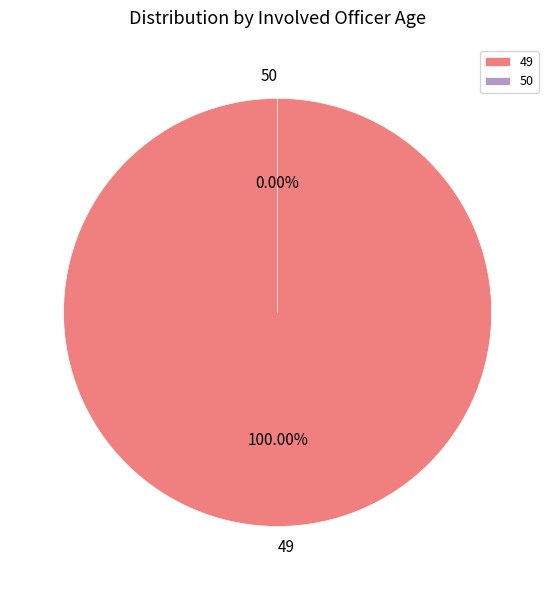

Count the number of slices in the pie.

2